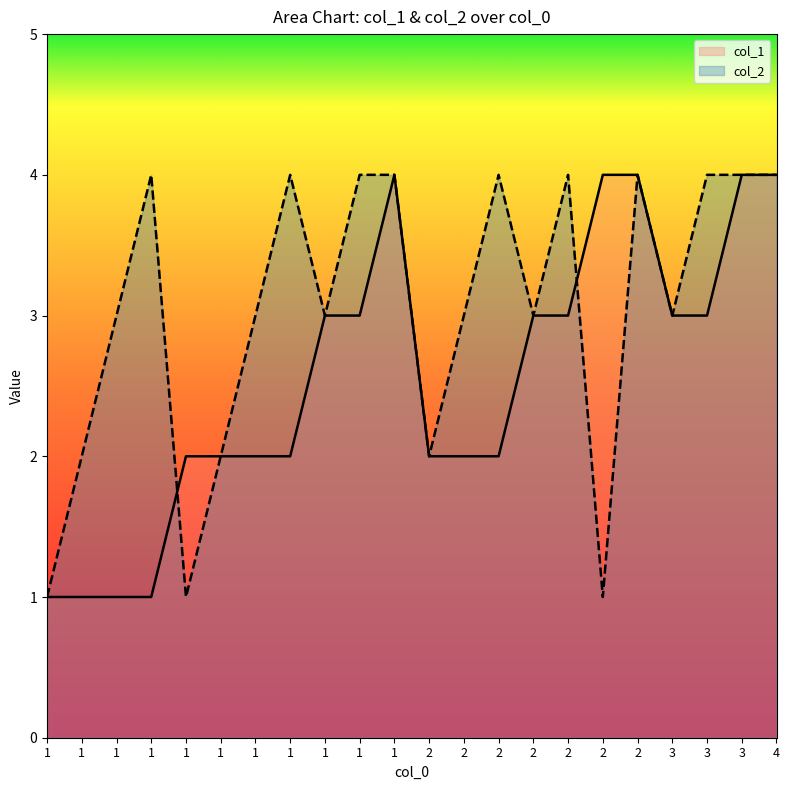

How many values in the col_1 series exceed 3?

5